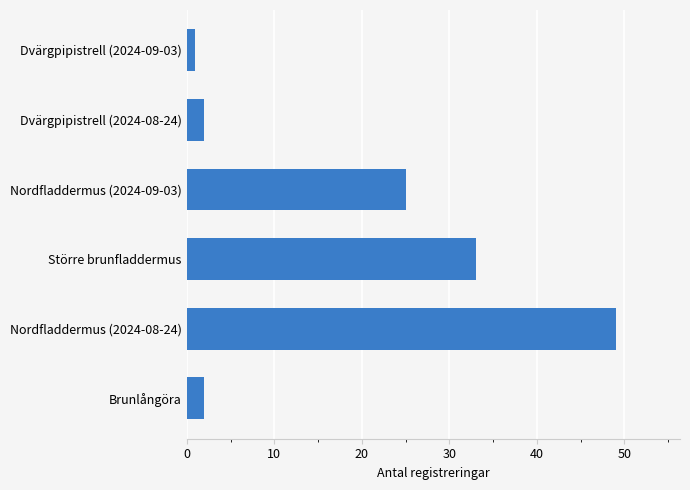

Are the bars grouped side by side (vs. stacked)?

No